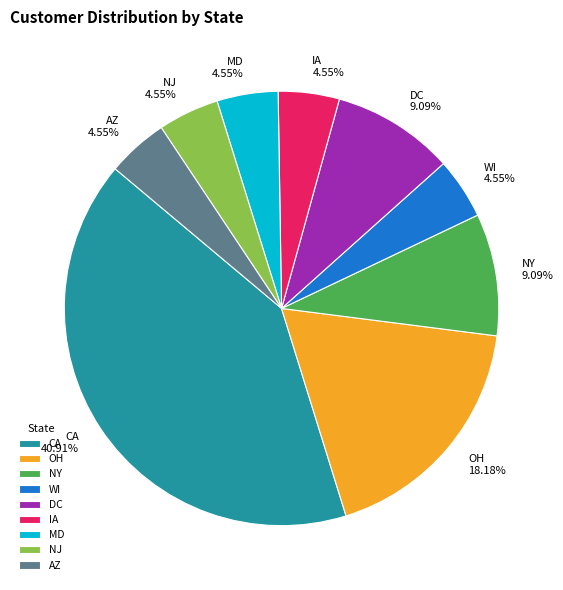

The DC slice represents 23% of the pie. True or false?

False